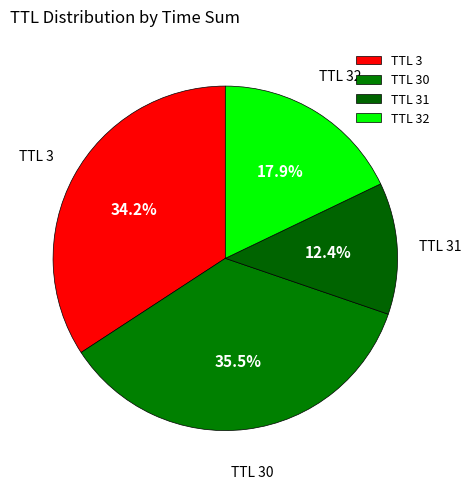

Count the number of slices in the pie.

4